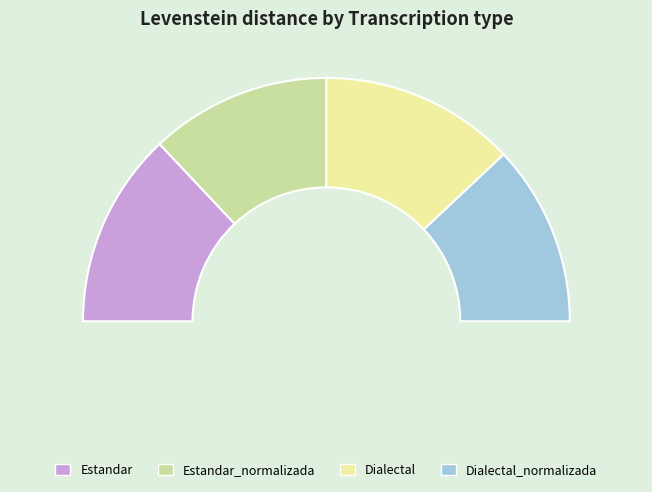

Between Estandar and Estandar_normalizada, which is larger?

Estandar